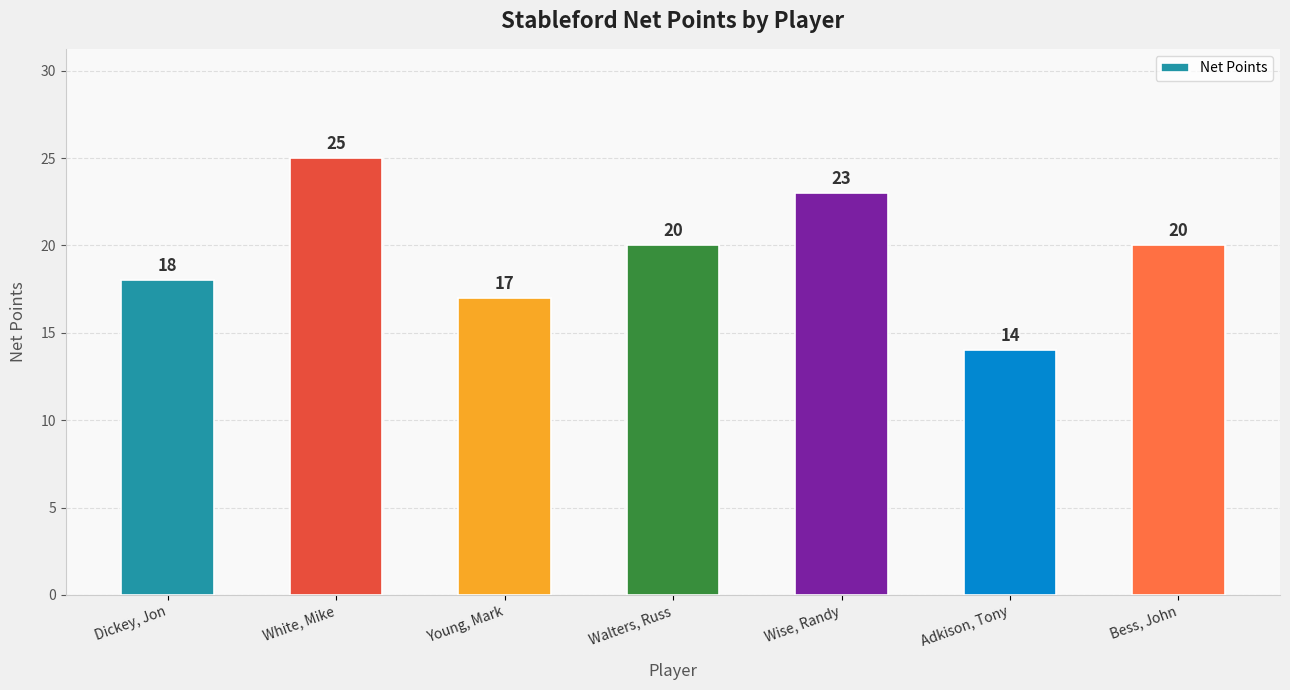

What is the value of the 7th bar from the left?

20